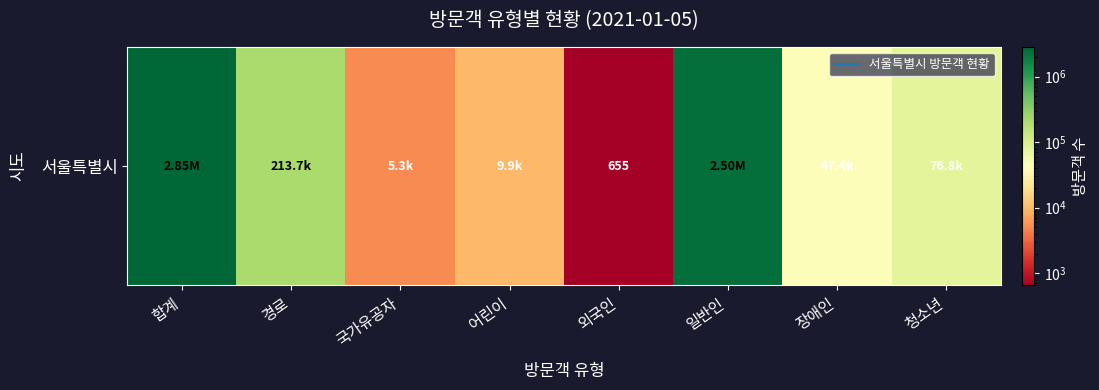

Rank the categories by value from highest to lowest.

합계, 일반인, 경로, 청소년, 장애인, 어린이, 국가유공자, 외국인